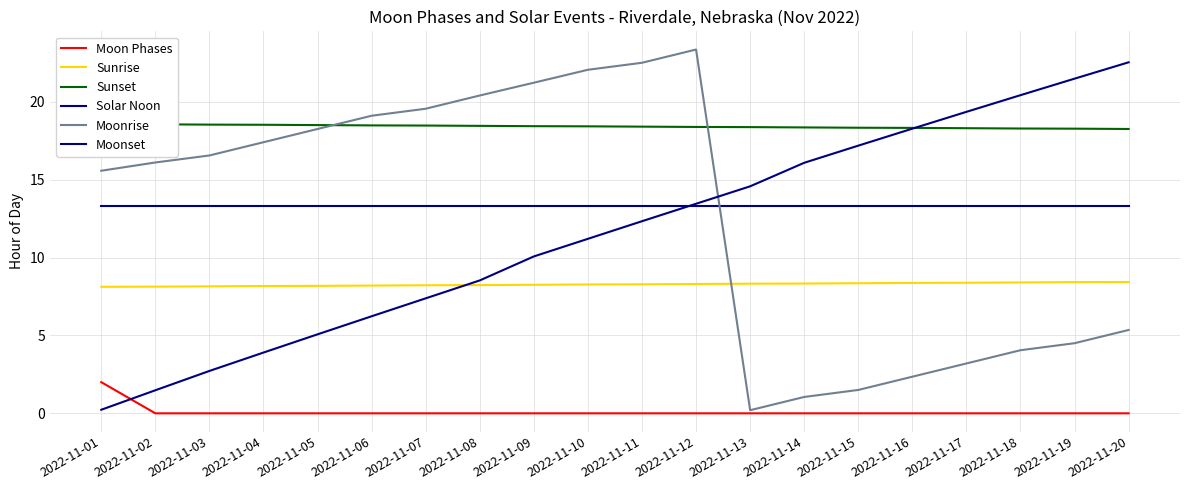

The value of Moonset at 2022-11-15 is 7.2. True or false?

False